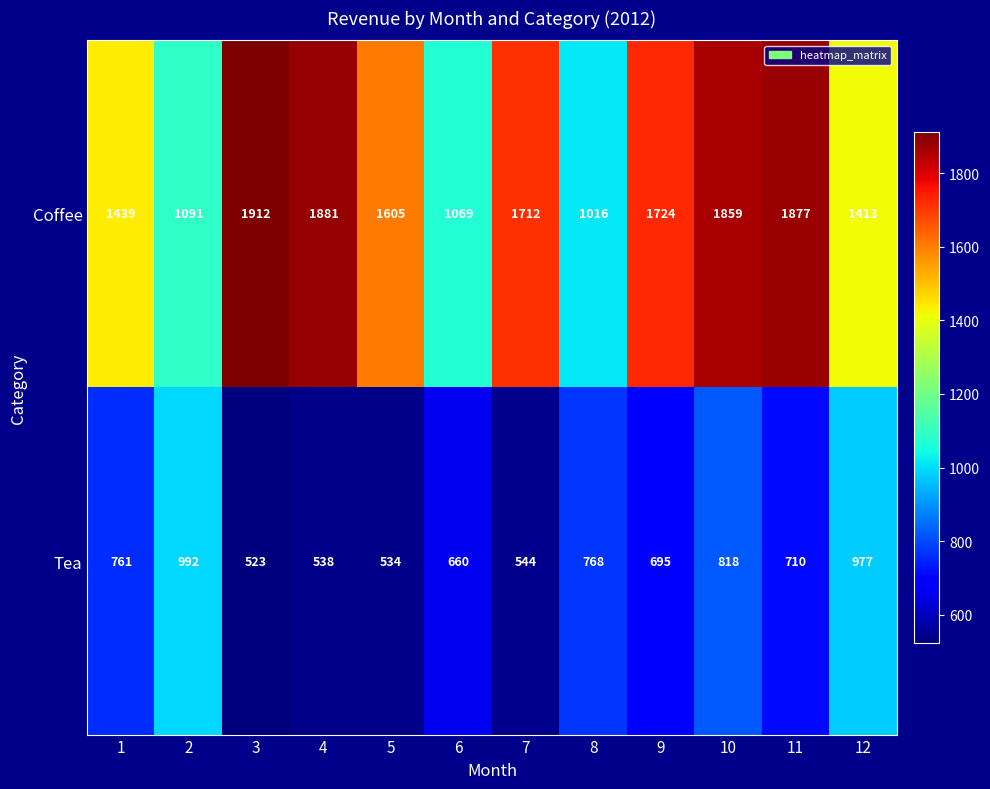

Reading left to right, list all the values displayed in this chart.

Coffee: 1=1439	2=1091	3=1912	4=1881	5=1605	6=1069	7=1712	8=1016	9=1724	10=1859	11=1877	12=1413
Tea: 1=761	2=992	3=523	4=538	5=534	6=660	7=544	8=768	9=695	10=818	11=710	12=977